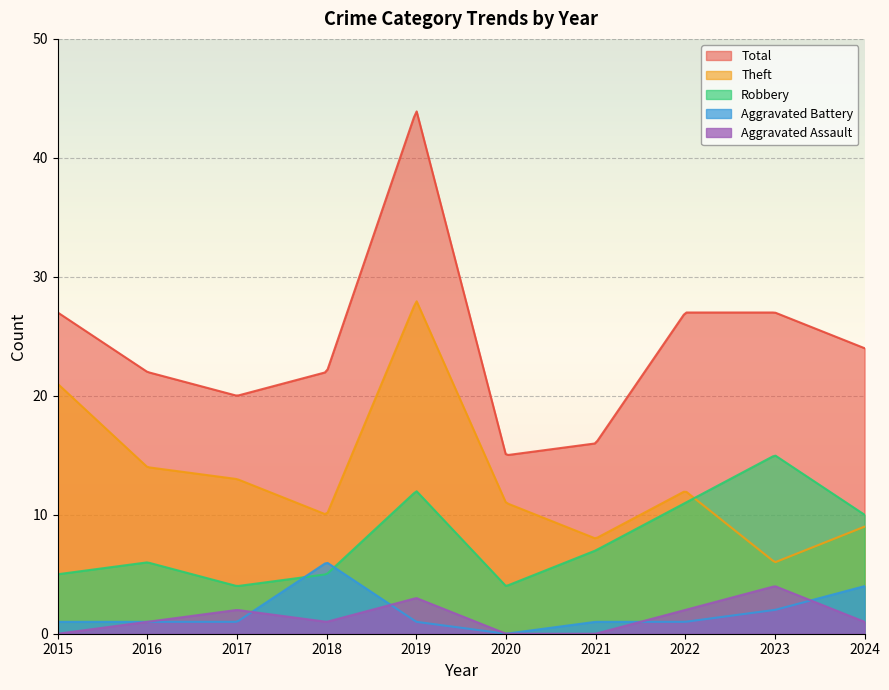

What is the difference between the highest and lowest values at 2018?

21